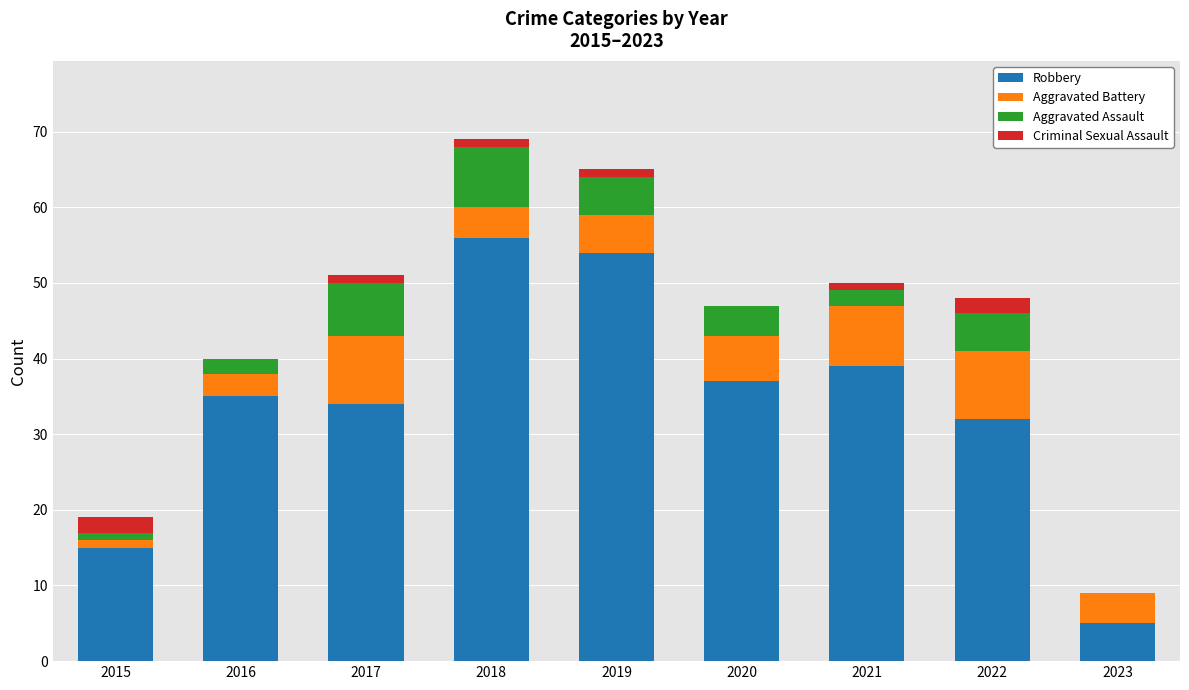

The Aggravated Assault series shows 2 at 2015. True or false?

False